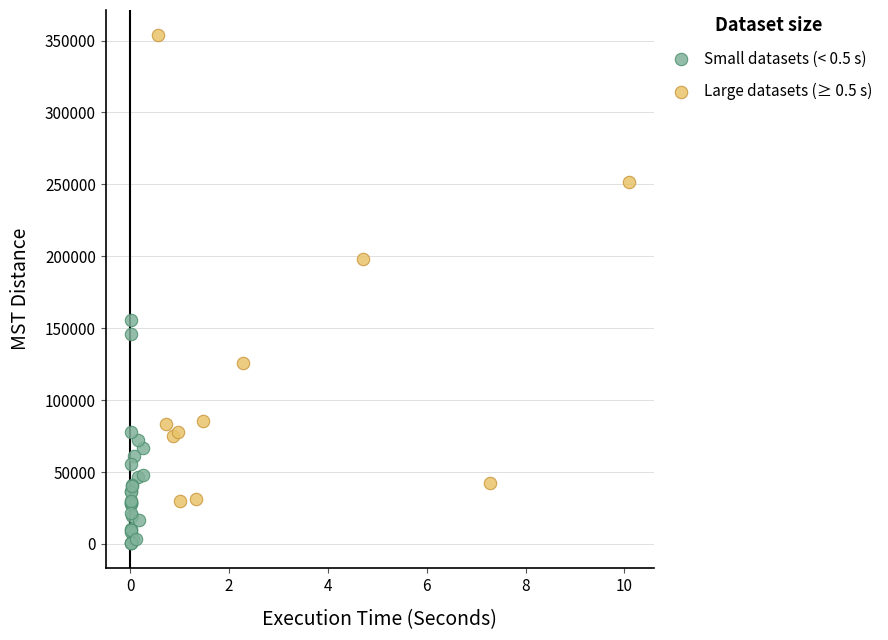

Which series contains the lowest Y value?

Small datasets (< 0.5 s)